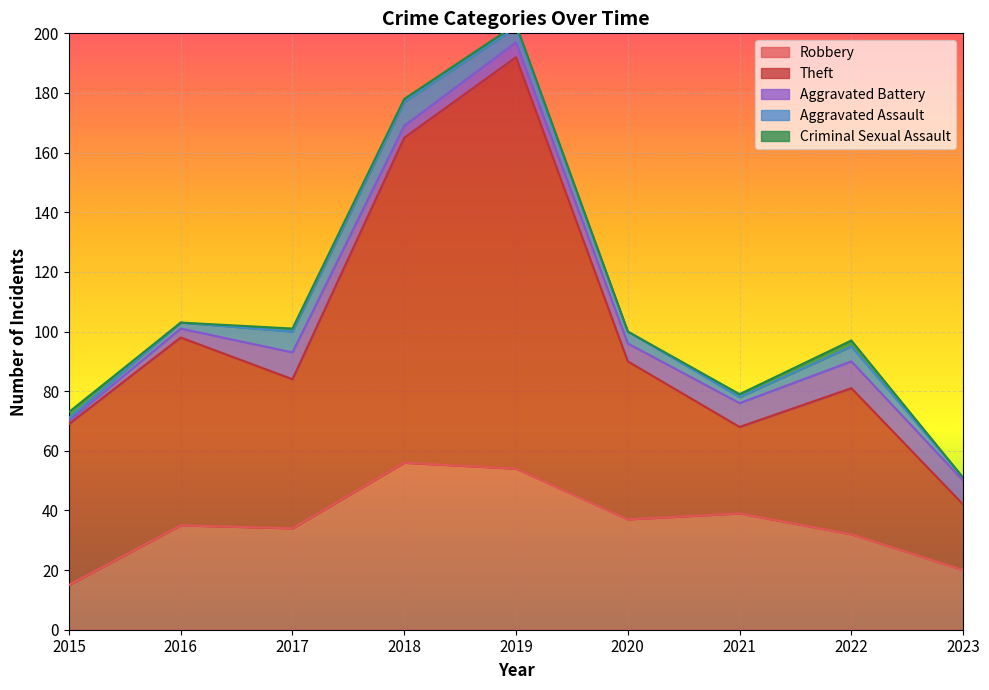

How many data points in Aggravated Assault are less than 4?

4